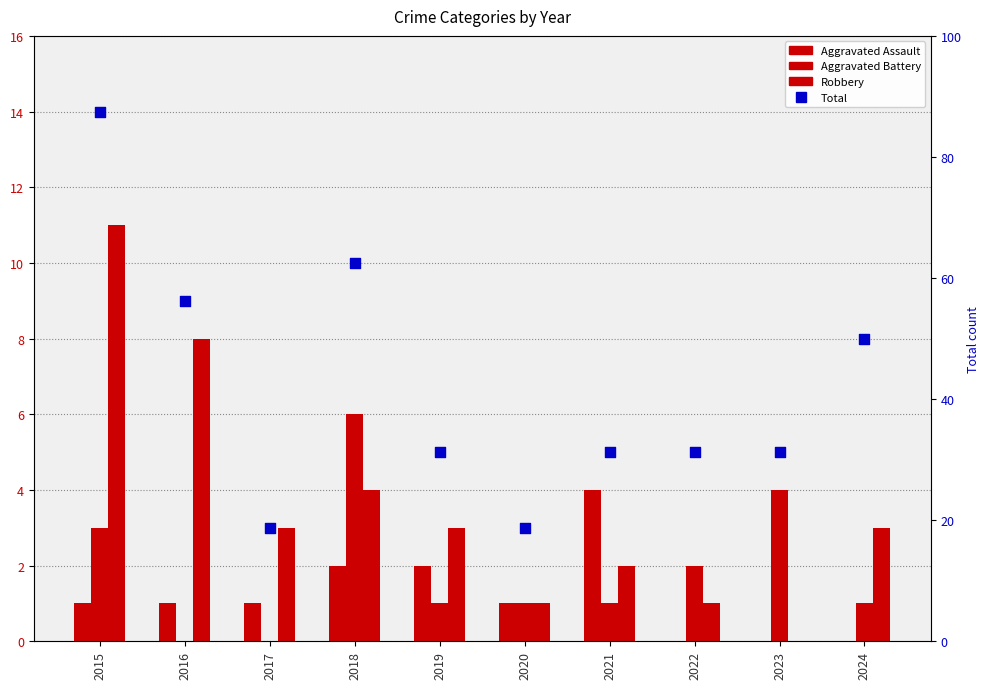

Which series reaches the maximum Y coordinate?

Total